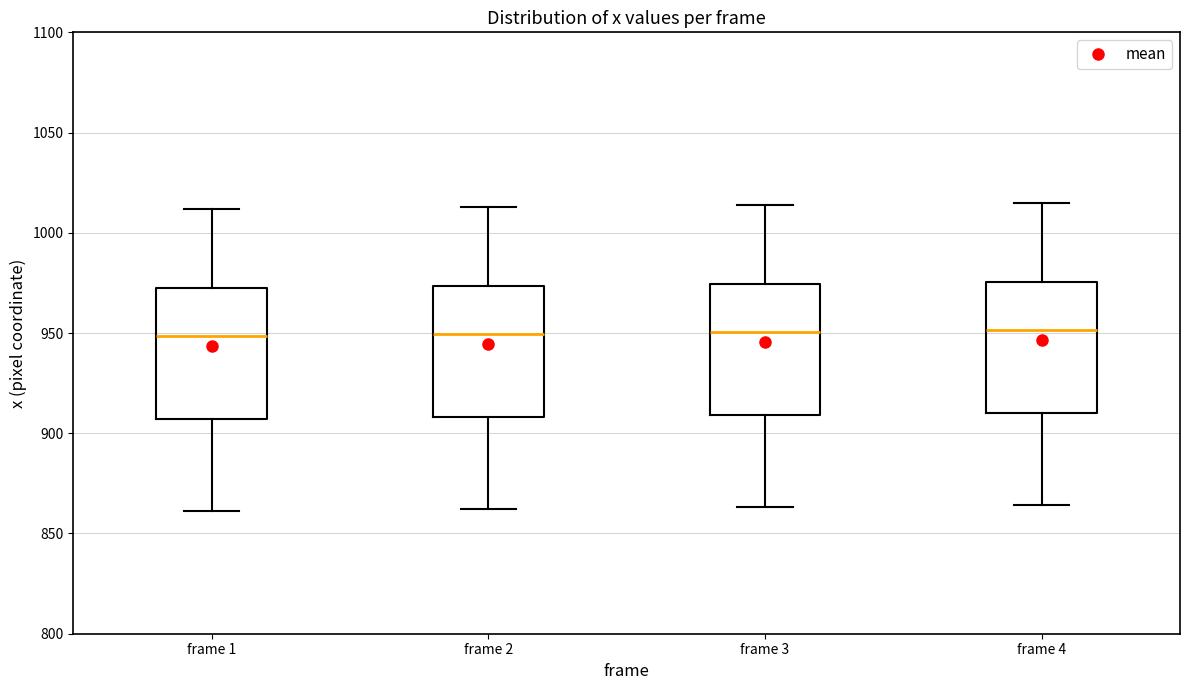

Reading left to right, transcribe this box plot: for each box, give where its median line is, the range the box spans, and where its two whiskers end, as read against the y-axis. The values are not printed on the chart, so give them approximately, as read against the axis.

frame 1: median 950, box 905 to 975, whiskers 860 to 1010
frame 2: median 950, box 910 to 975, whiskers 860 to 1015
frame 3: median 950, box 910 to 975, whiskers 865 to 1015
frame 4: median 950, box 910 to 975, whiskers 865 to 1015